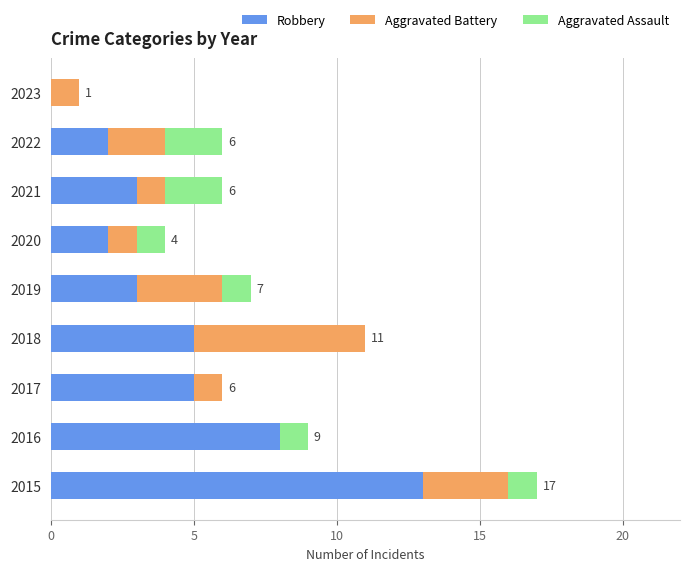

True or false: Robbery has a value of 1 at 2020.

False